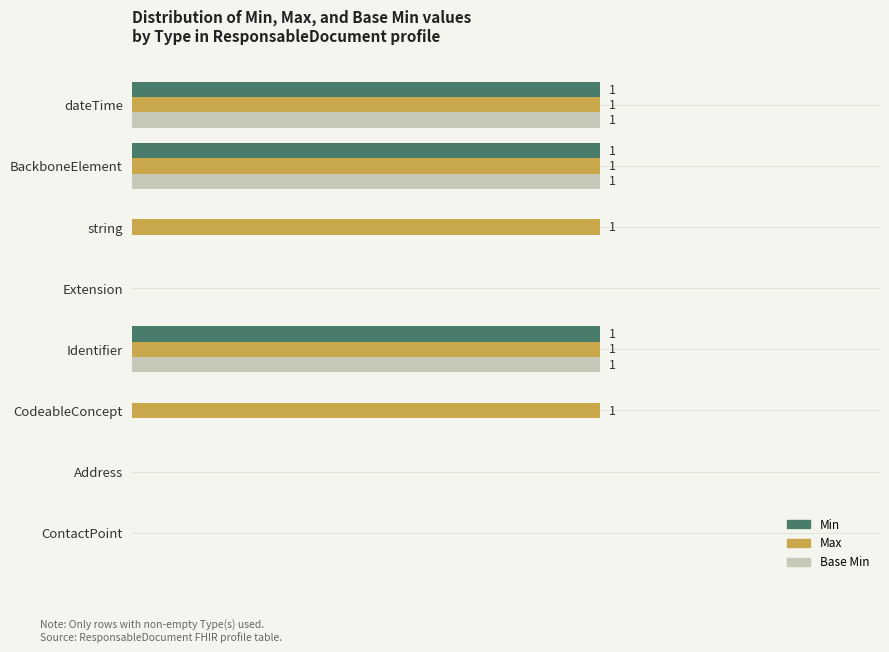

What are all the series names shown in the legend?

Min, Max, Base Min